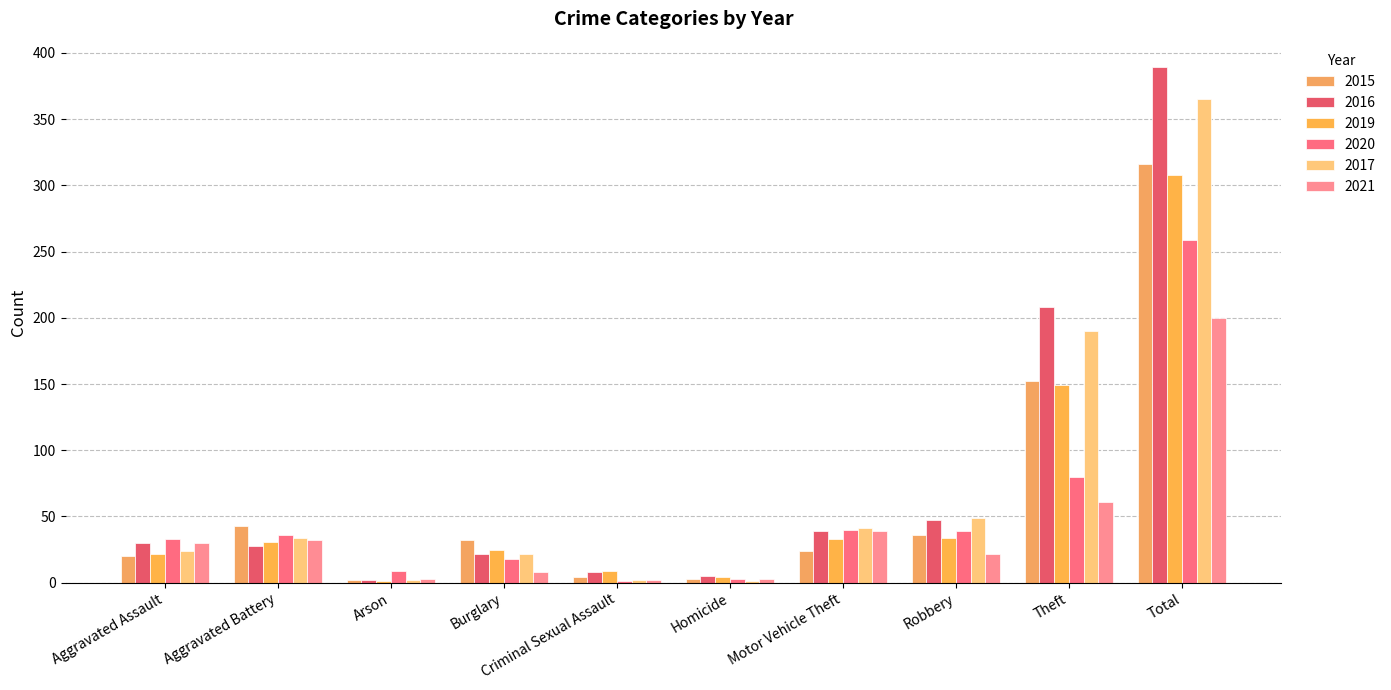

What is the approximate value of 2020 at Homicide?

3